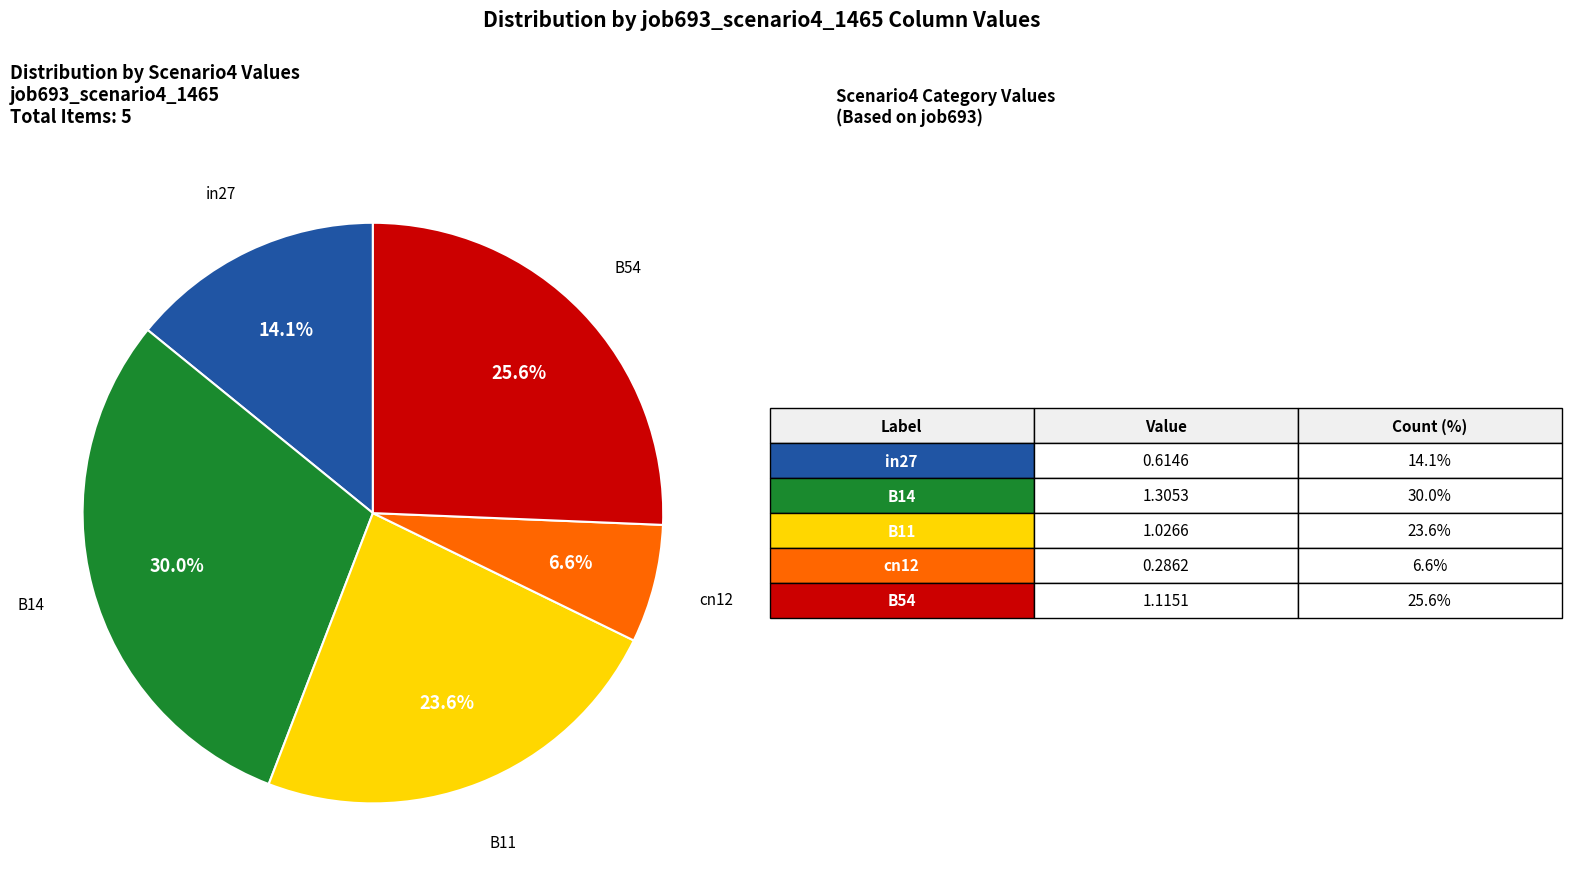

How many segments does this pie chart have?

5